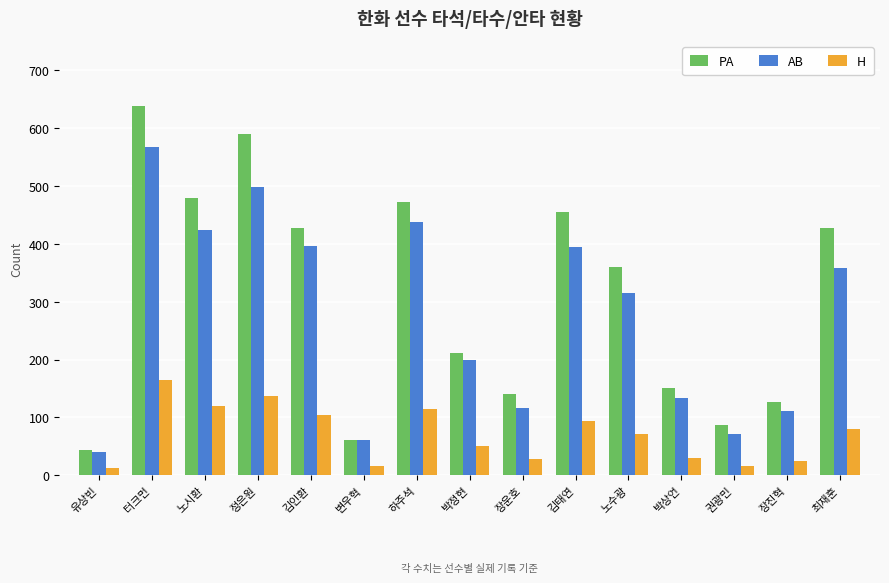

List the series in order of their overall mean, lowest first.

H, AB, PA